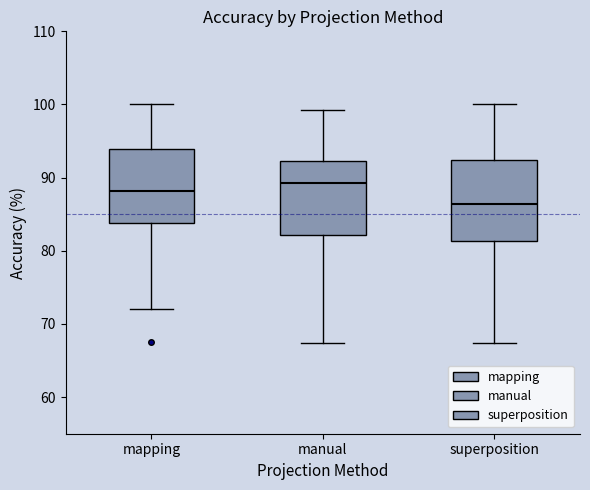

Reading left to right, read every box against the y-axis: the position of its median line, the range the box covers, and the ends of its whiskers. The values are not printed on the chart, so give them approximately, as read against the axis.

mapping: median 88, box 84 to 94, whiskers 72 to 100
manual: median 89, box 82 to 92, whiskers 67 to 99
superposition: median 86, box 81 to 92, whiskers 67 to 100